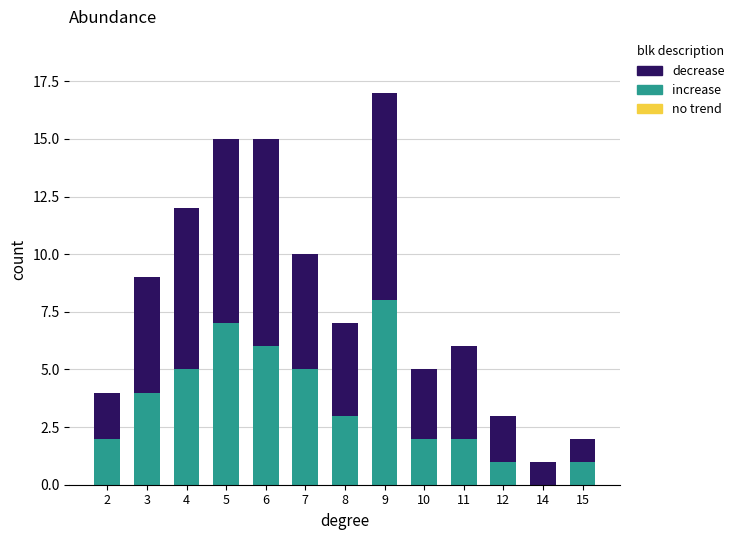

At which label does increase reach its peak?

9